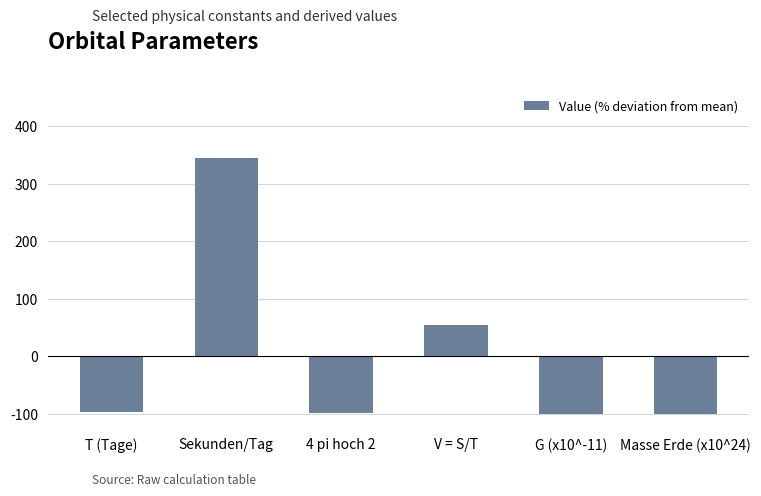

Between V = S/T and Sekunden/Tag, which is larger?

Sekunden/Tag